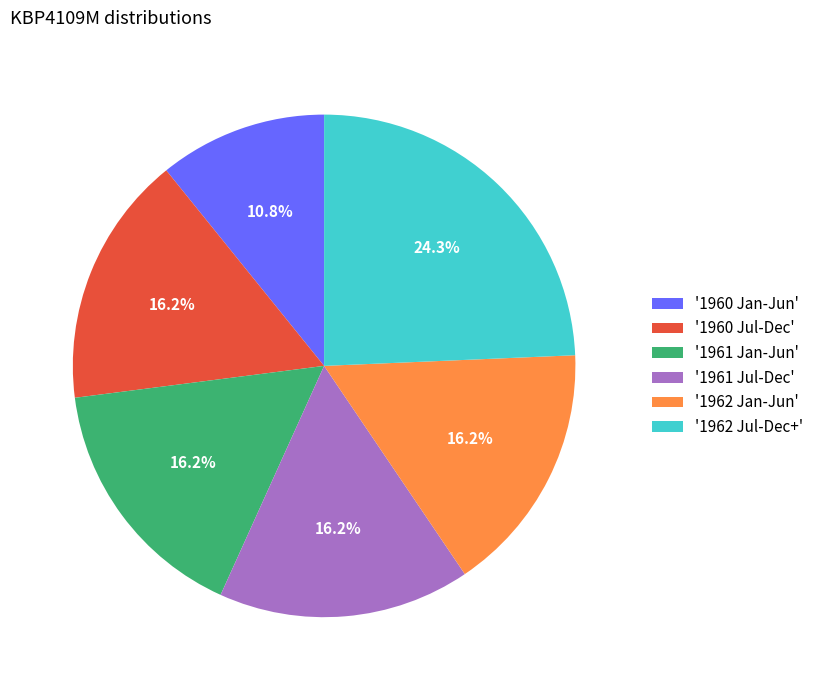

Which slice is the smallest?

'1960 Jan-Jun'